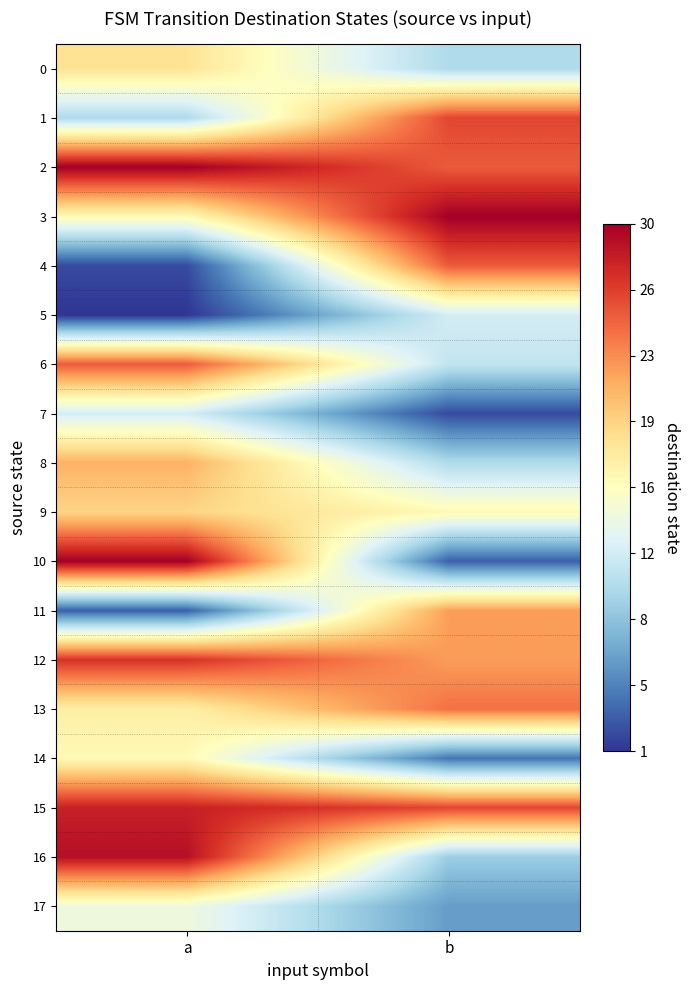

What is the total value across all series at b?

283